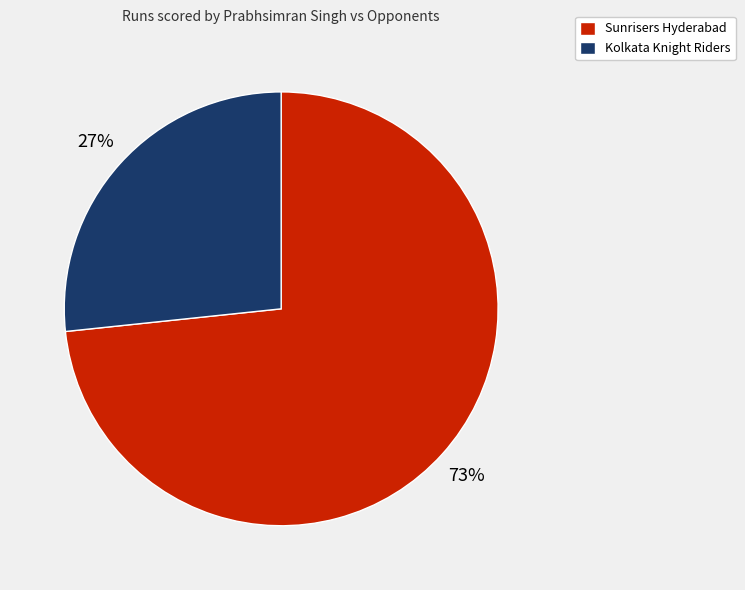

What is the majority slice?

Sunrisers Hyderabad